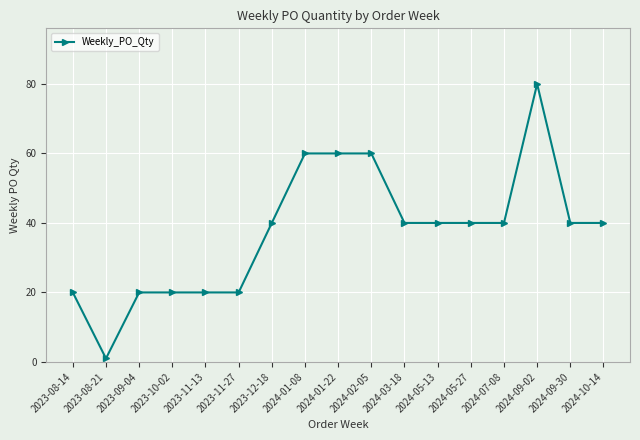

Reading left to right, extract all data points from this chart.

2023-08-14=20	2023-08-21=1	2023-09-04=20	2023-10-02=20	2023-11-13=20	2023-11-27=20	2023-12-18=40	2024-01-08=60	2024-01-22=60	2024-02-05=60	2024-03-18=40	2024-05-13=40	2024-05-27=40	2024-07-08=40	2024-09-02=80	2024-09-30=40	2024-10-14=40